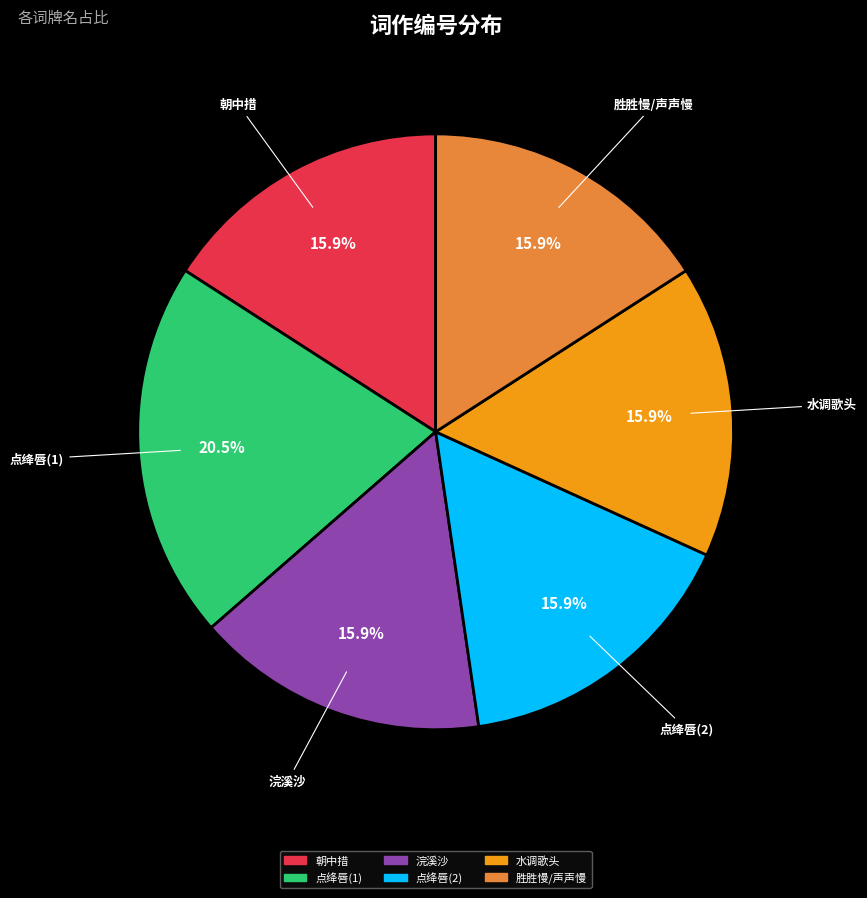

Does any single category account for the majority?

No